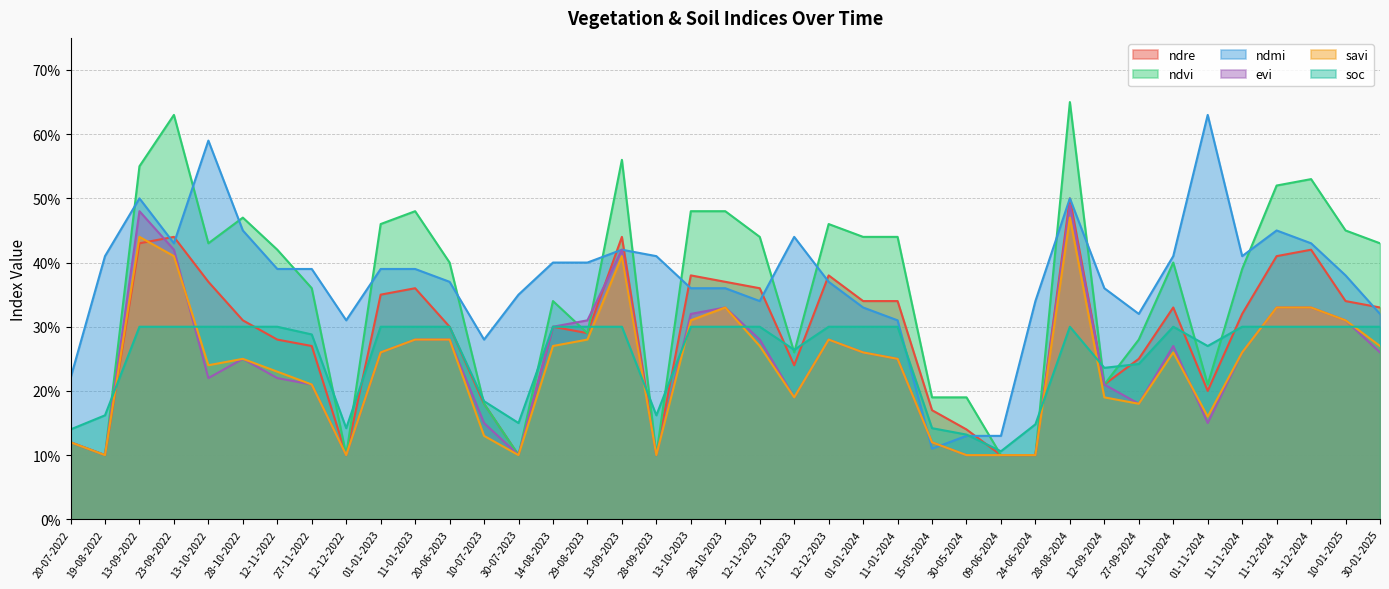

Where is the first local maximum for ndre?

23-09-2022